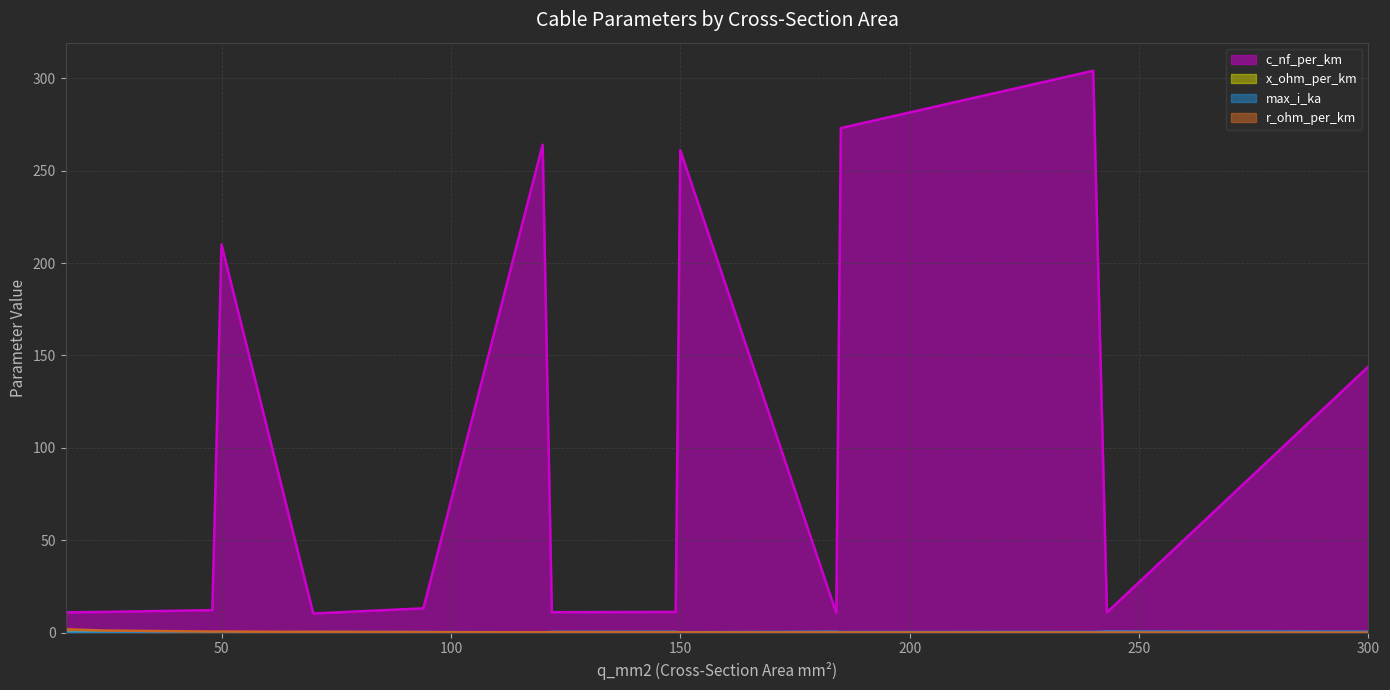

What is the maximum value shown in the chart?

304.0